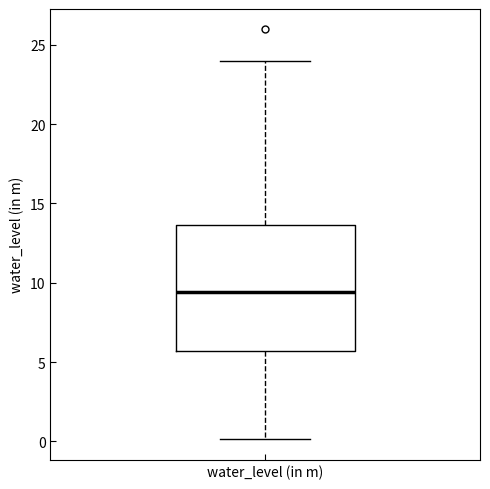

Transcribe this box plot: give where the median line is, the range the box spans, and where the two whiskers end, as read against the y-axis. The values are not printed on the chart, so give them approximately, as read against the axis.

median 9.5, box 5.5 to 13.5, whiskers 0.0 to 24.0